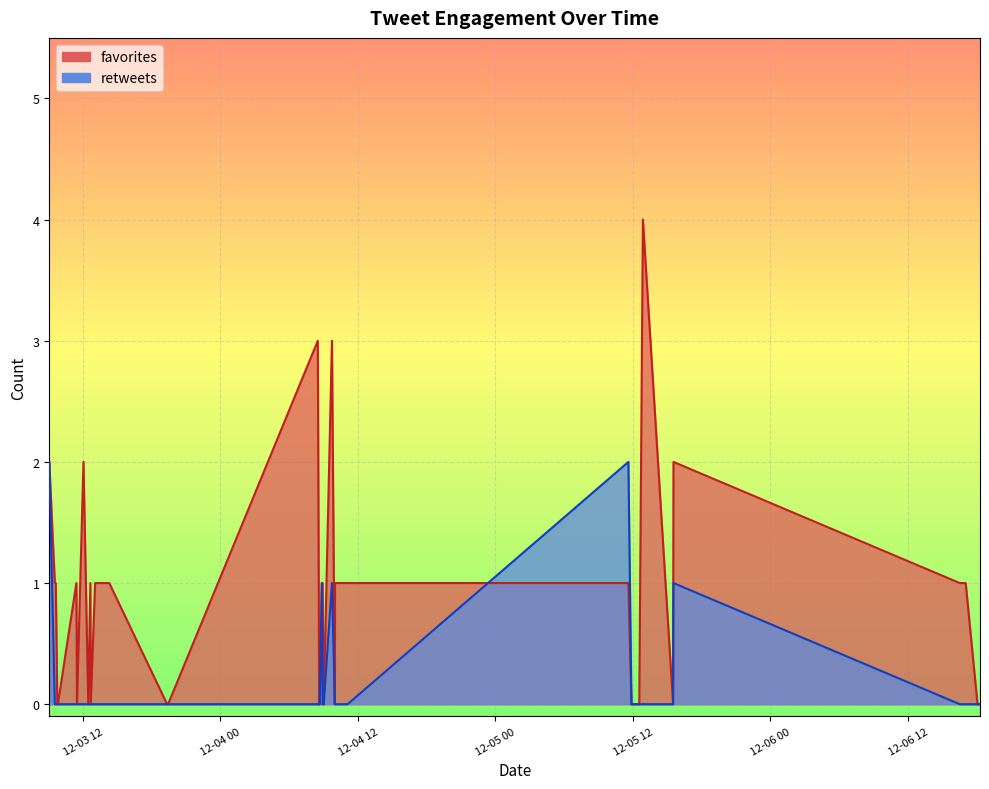

Does the chart display data point markers on the line(s)?

No